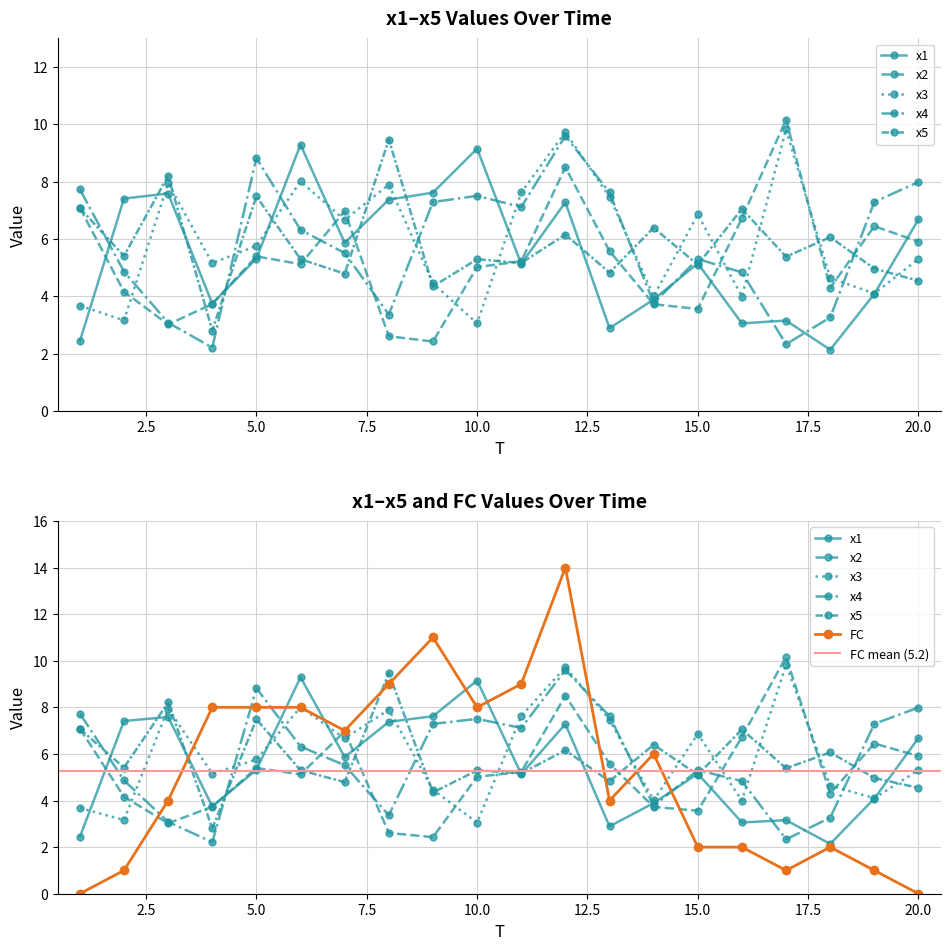

Reading left to right, what are all the values shown in this chart?

x1: 2.4	7.4	7.6	3.7	5.3	9.3	5.9	7.4	7.6	9.2	5.1	7.3	2.9	3.9	5.2	3.1	3.2	2.1	4.1	6.7
x2: 7.1	4.2	3.0	3.7	5.4	5.1	7.0	2.6	2.4	5.0	5.2	8.5	5.6	3.7	3.6	6.7	10.2	4.3	6.4	5.9
x3: 3.7	3.2	7.9	5.2	5.8	8.0	6.7	7.9	4.5	3.1	7.6	9.7	7.5	4.0	6.9	4.0	9.8	4.6	4.1	5.3
x4: 7.7	4.9	3.1	2.2	8.8	6.3	5.5	3.4	7.3	7.5	7.1	9.6	7.6	3.8	5.3	4.8	2.3	3.3	7.3	8.0
x5: 7.1	5.4	8.2	2.8	7.5	5.3	4.8	9.5	4.3	5.3	5.2	6.2	4.8	6.4	5.1	7.1	5.4	6.1	5.0	4.5
FC: 0.0	1.0	4.0	8.0	8.0	8.0	7.0	9.0	11.0	8.0	9.0	14.0	4.0	6.0	2.0	2.0	1.0	2.0	1.0	0.0